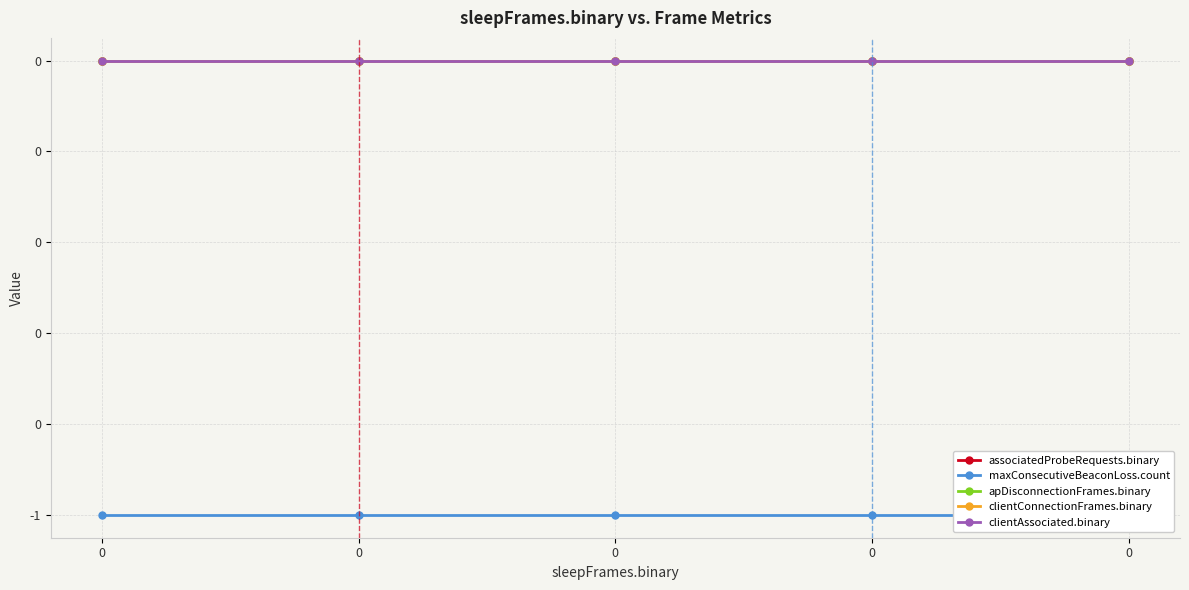

Which series changed the most between 0 and 0?

associatedProbeRequests.binary